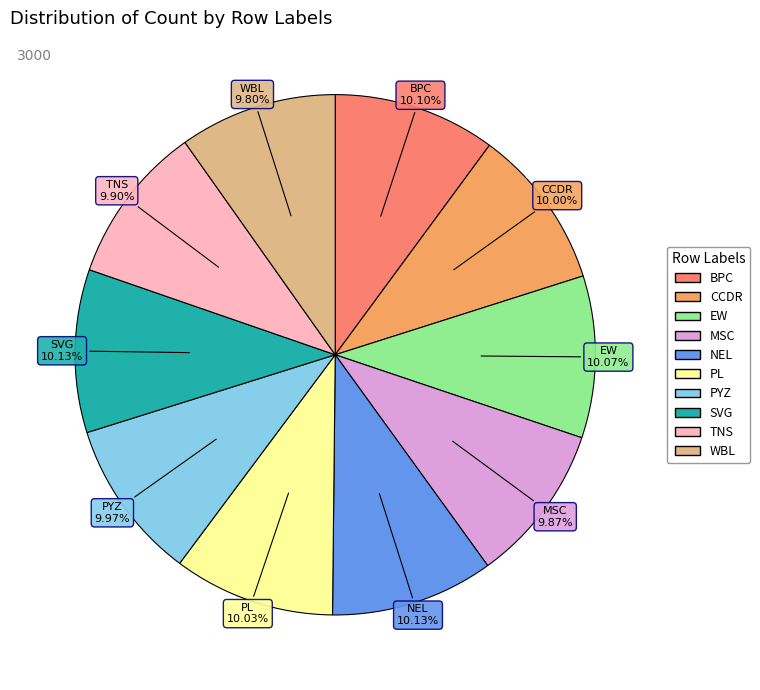

Does CCDR represent more than half of the total?

No